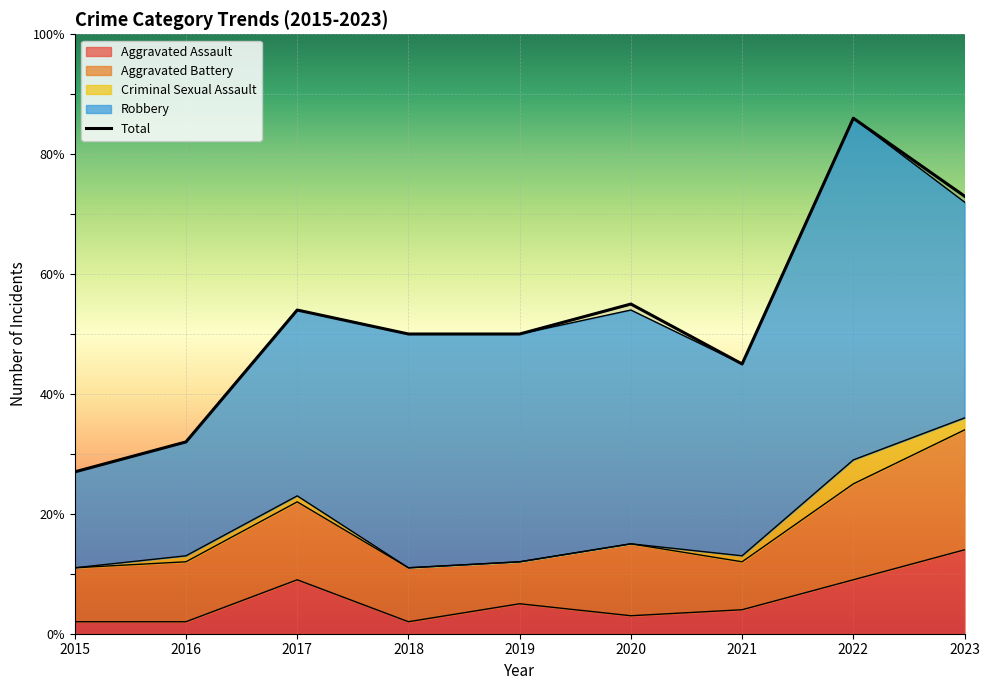

At which category is the sum across all series the highest?

2022